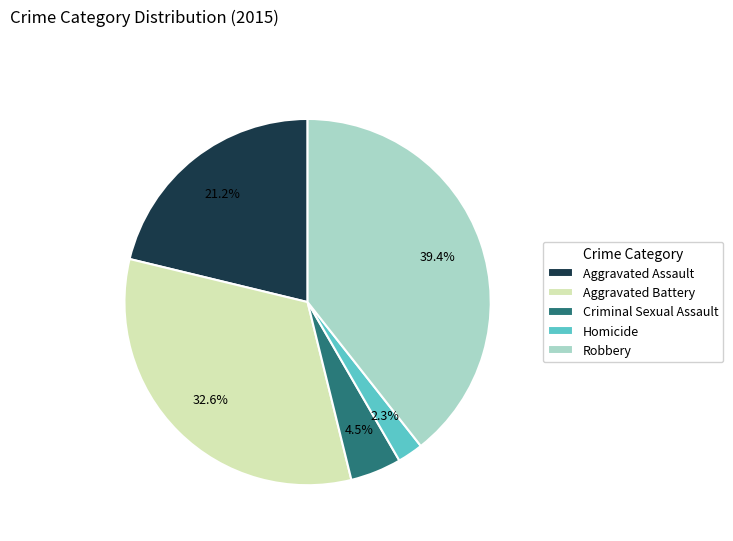

To the nearest percent, what is the difference between the largest and smallest slice percentages?

37%